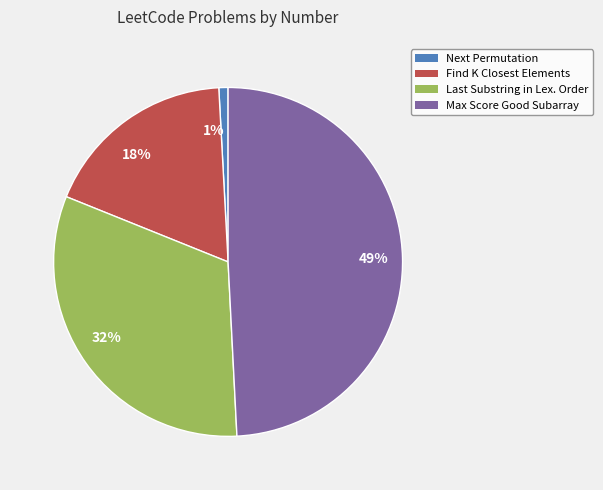

Does any single category account for the majority?

No